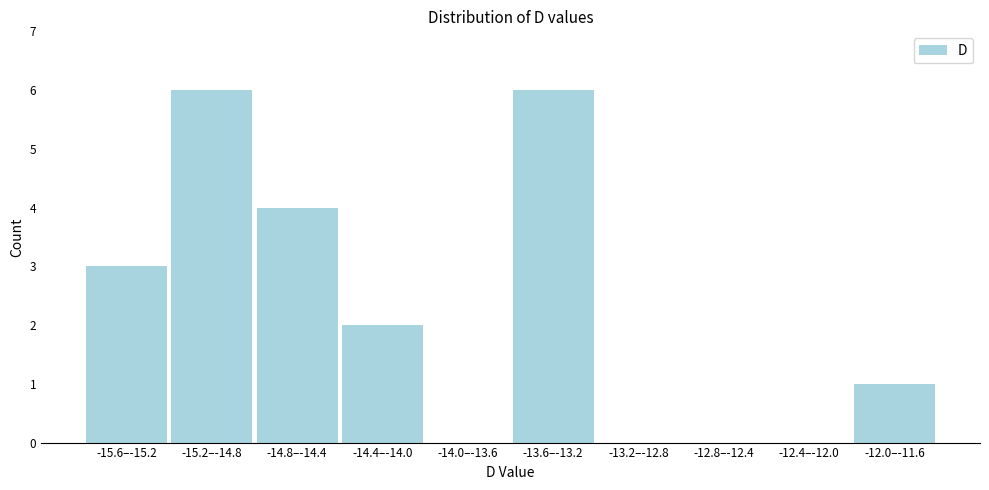

Reading left to right, what are all the values shown in this chart?

-15.6–-15.2=3	-15.2–-14.8=6	-14.8–-14.4=4	-14.4–-14.0=2	-14.0–-13.6=0	-13.6–-13.2=6	-13.2–-12.8=0	-12.8–-12.4=0	-12.4–-12.0=0	-12.0–-11.6=1